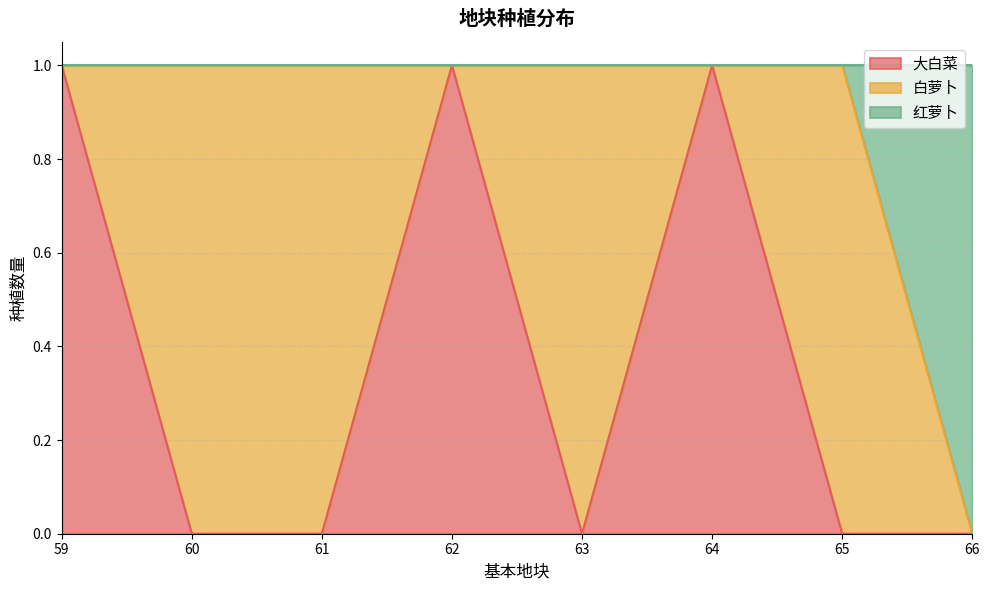

True or false: 红萝卜 has more than 0 points higher than both neighbors.

False